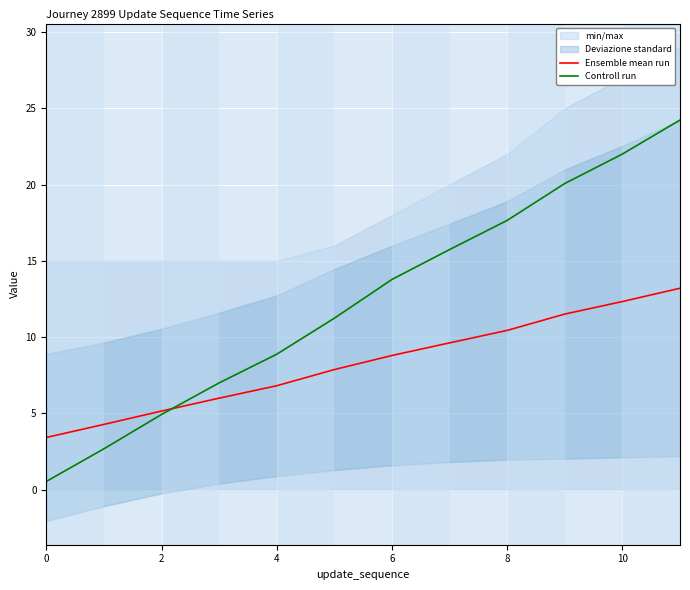

What is the lowest value of the Ensemble mean run series?

3.4